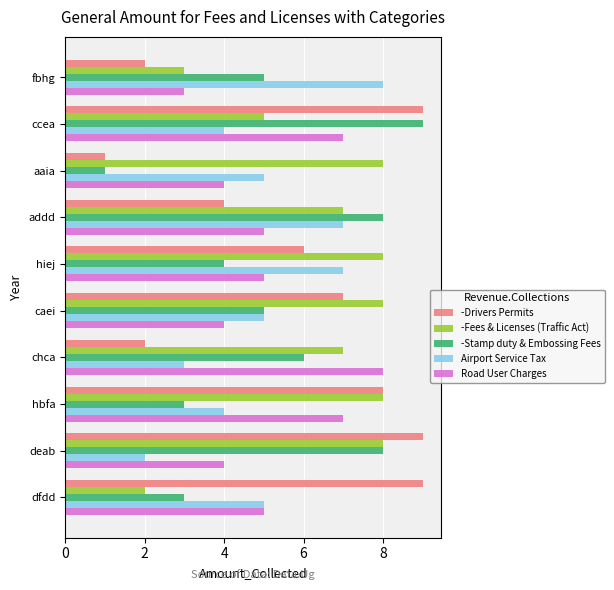

At which category is the sum across all series the highest?

ccea